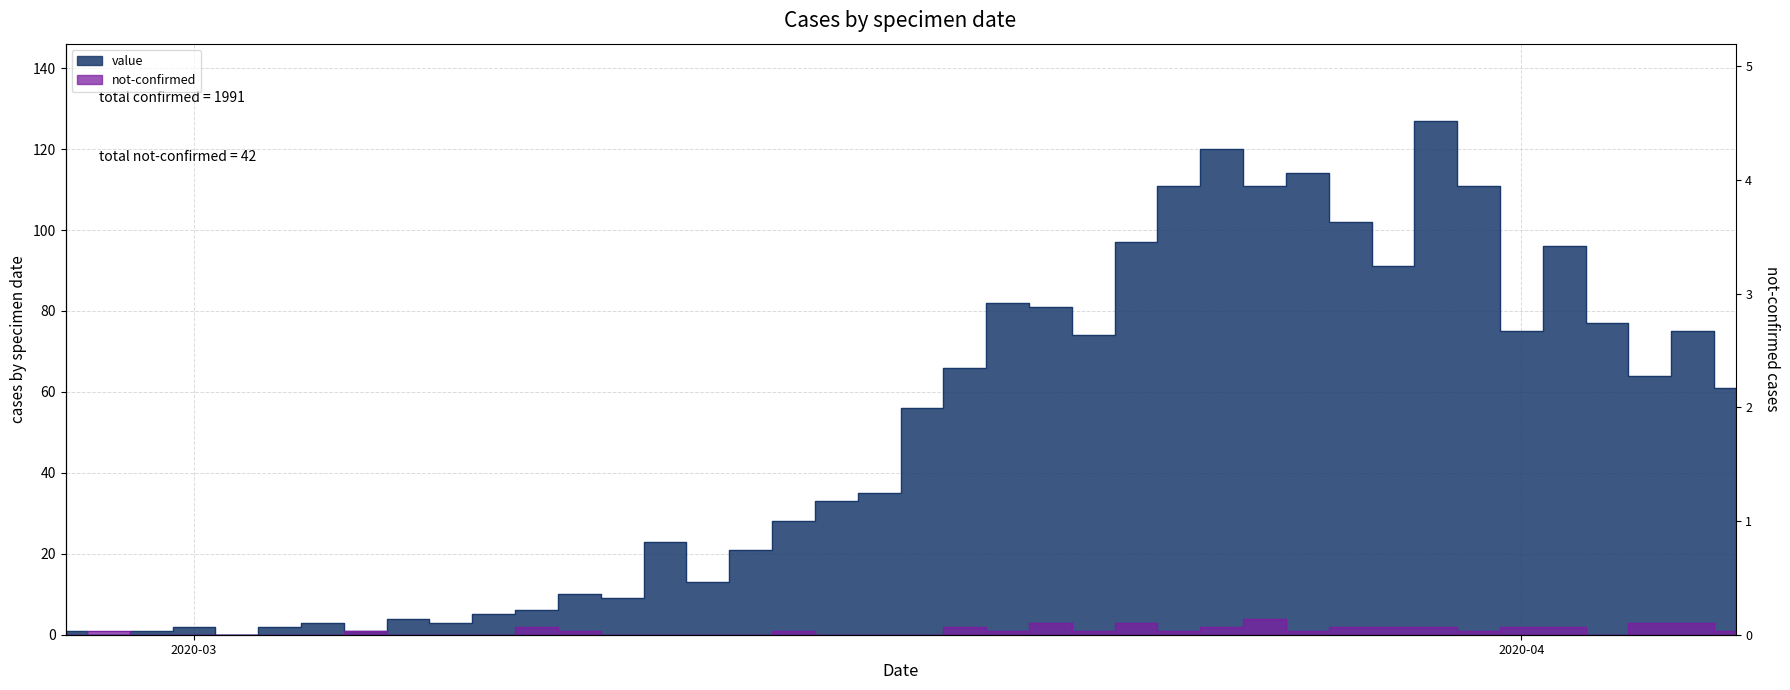

Is the value of value at 2020-03-04 greater than the value of not-confirmed at 2020-03-02?

Yes